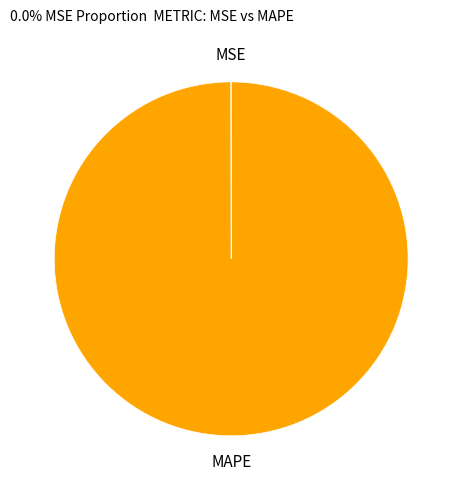

Is it true that MAPE is 100% of the pie?

True